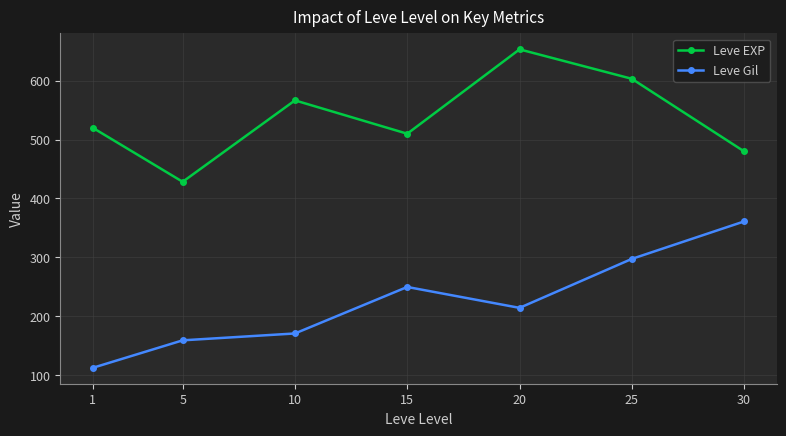

What is the spread (max minus min) of values at 25?

306.0